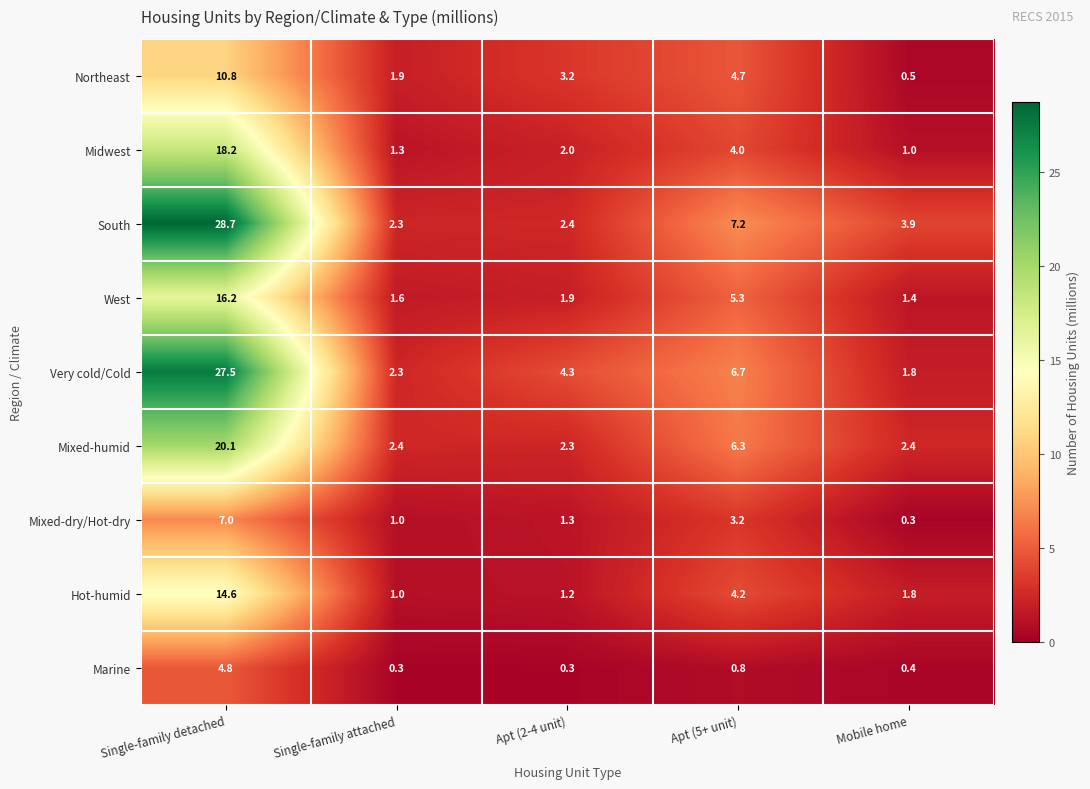

True or false: Very cold/Cold has a value of 10.3 at Single-family detached.

False